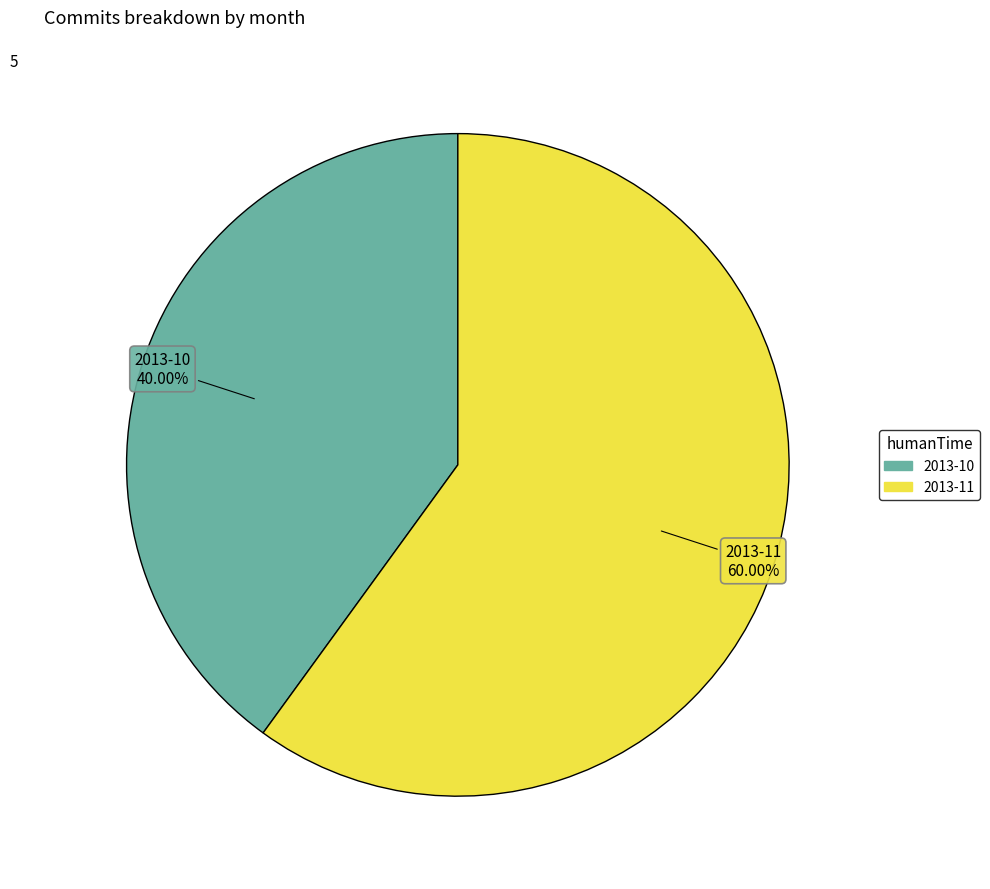

How many segments does this pie chart have?

2